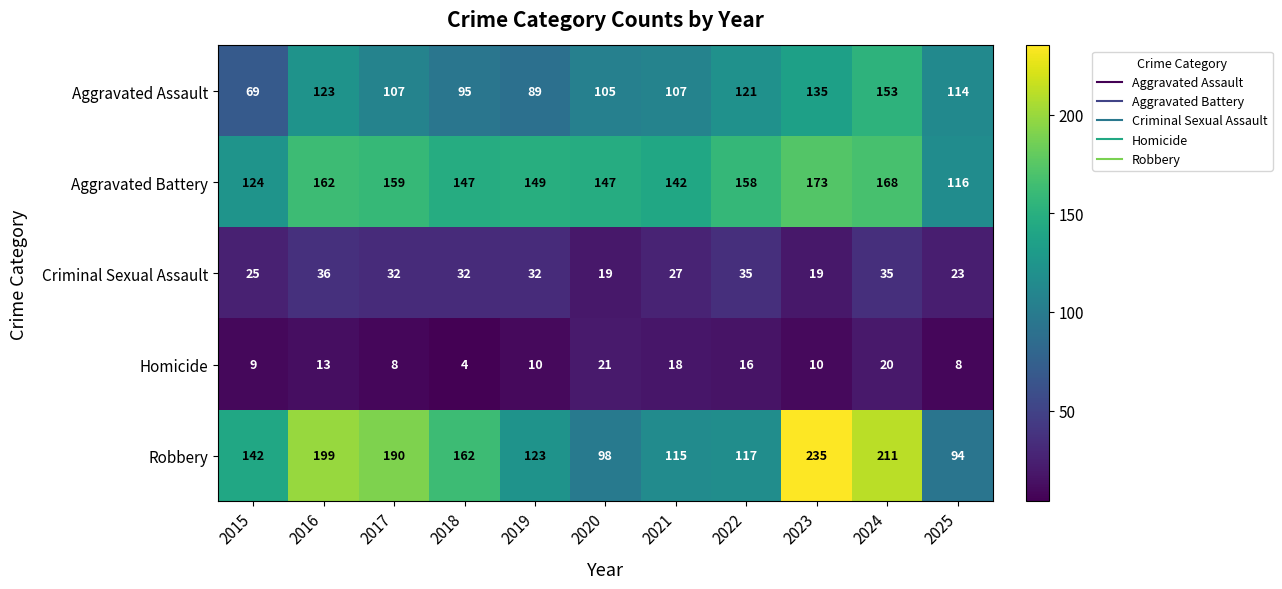

What value does the Aggravated Assault series have at 2022, to the nearest 10?

120